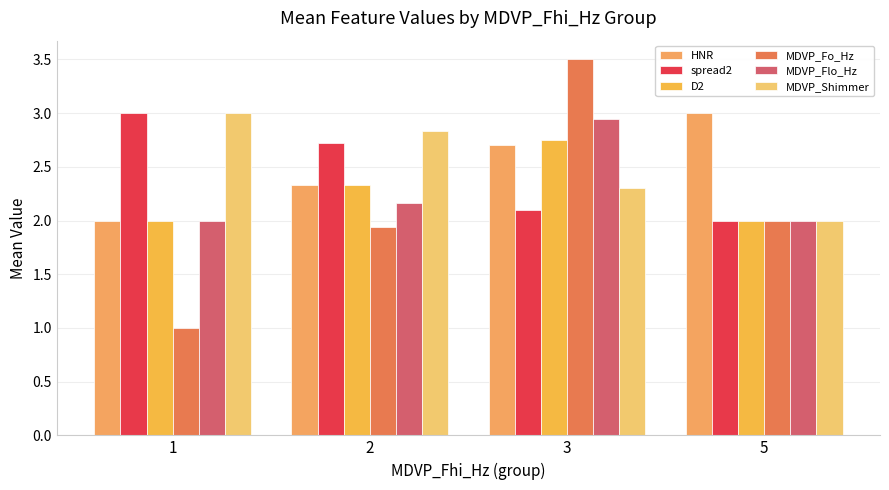

Reading left to right, list all the values displayed in this chart.

HNR: 2.0	2.3	2.7	3.0
spread2: 3.0	2.7	2.1	2.0
D2: 2.0	2.3	2.8	2.0
MDVP_Fo_Hz: 1.0	1.9	3.5	2.0
MDVP_Flo_Hz: 2.0	2.2	3.0	2.0
MDVP_Shimmer: 3.0	2.8	2.3	2.0